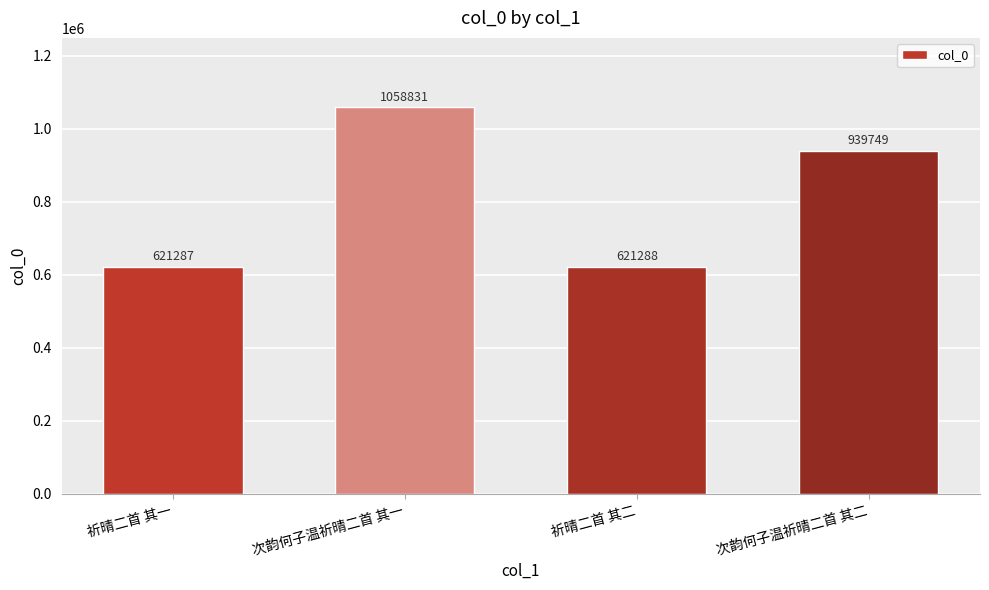

Is it true that the value at 次韵何子温祈晴二首 其二 is 939749?

True